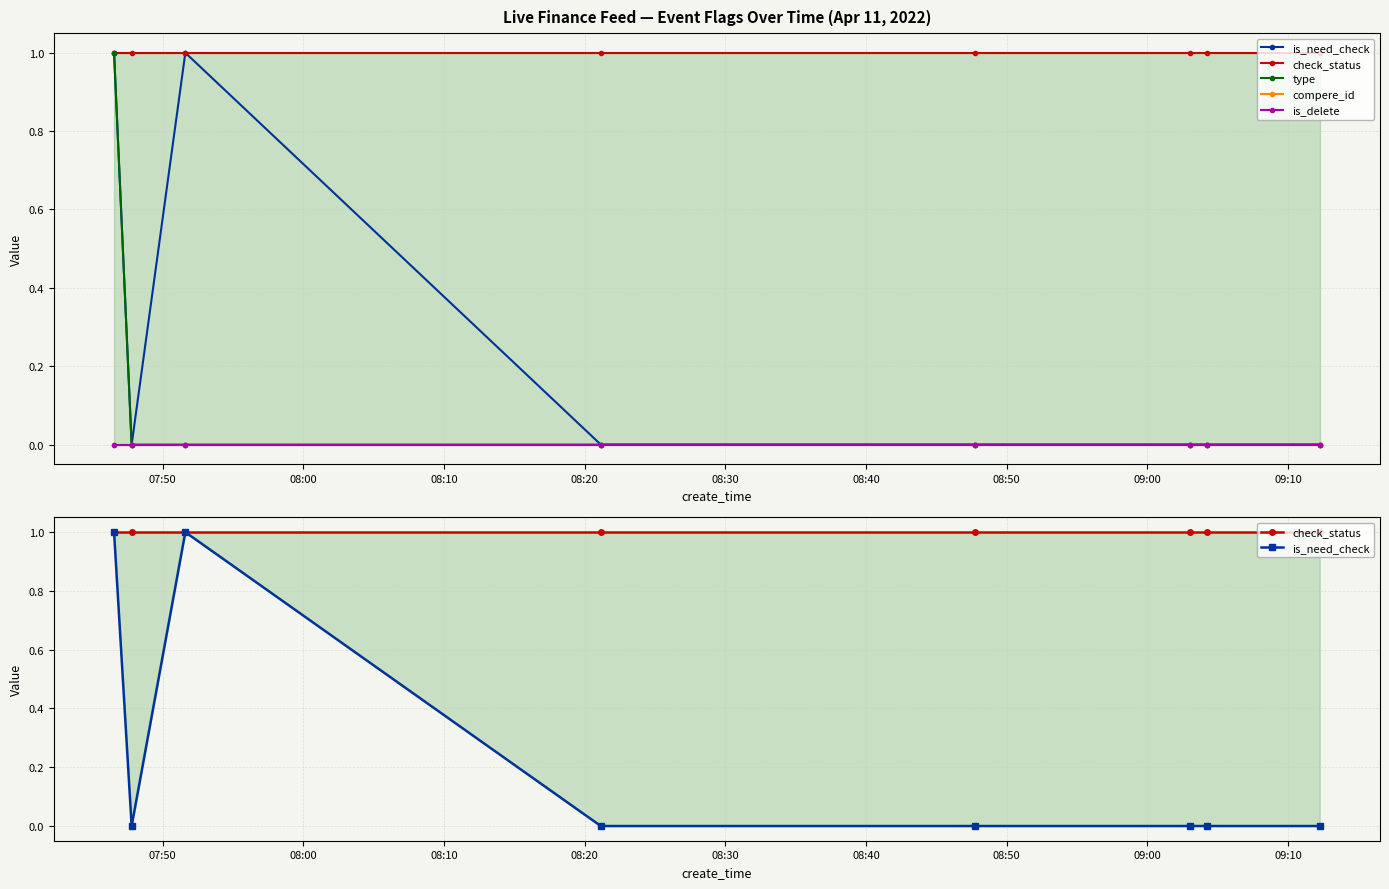

What is the approximate value of check_status at 08:20?

1